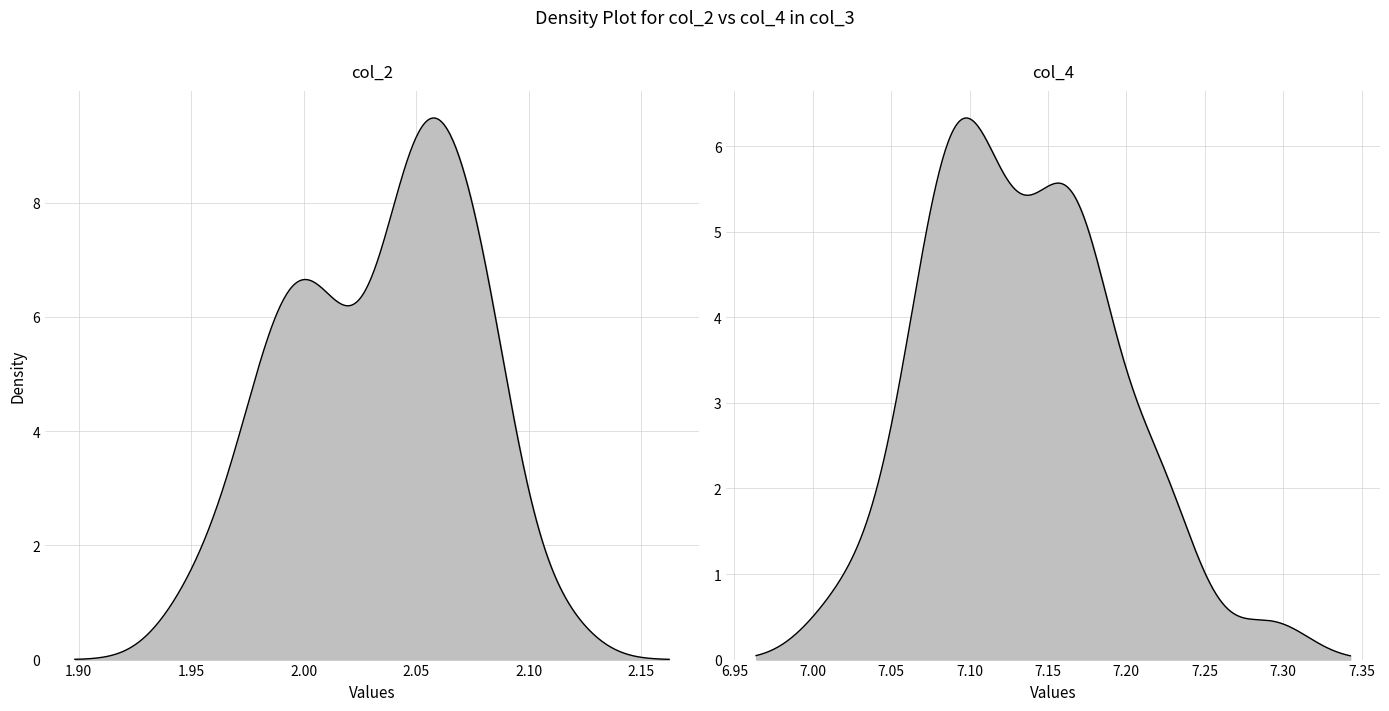

Which series has the largest total across all categories?

col_4